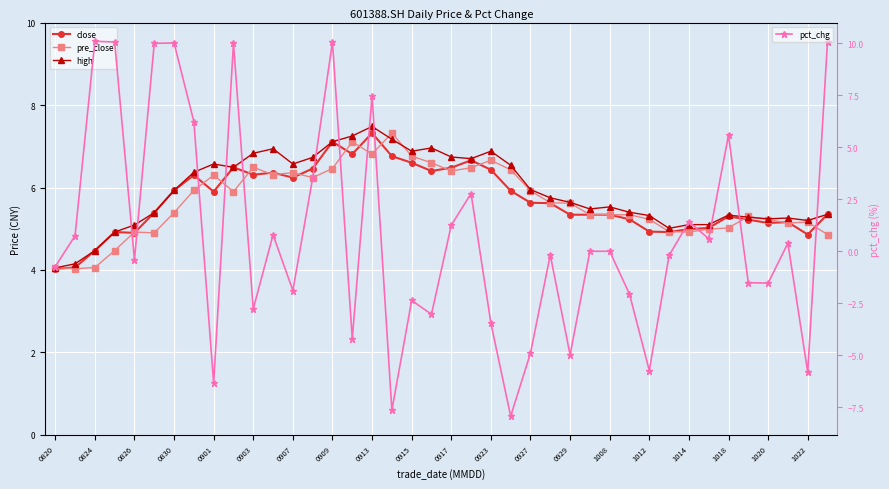

What is the minimum value for pct_chg?

-7.9